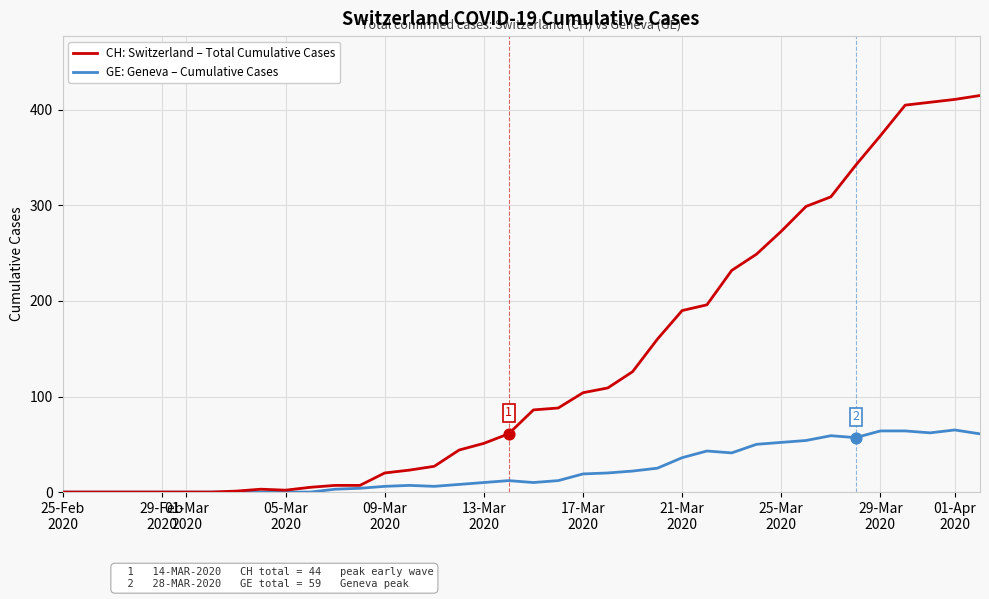

Which series has the largest total across all categories?

CH: Switzerland – Total Cumulative Cases